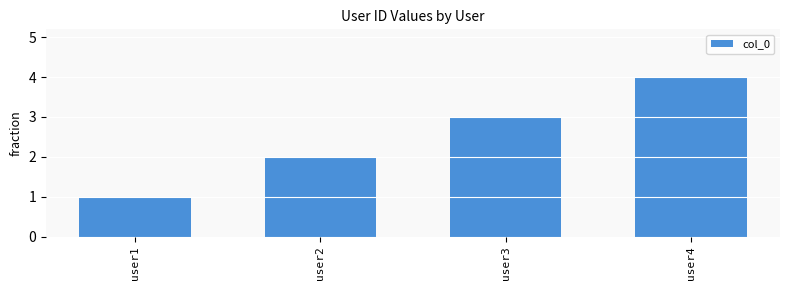

Which label corresponds to the smallest value in the chart?

user1